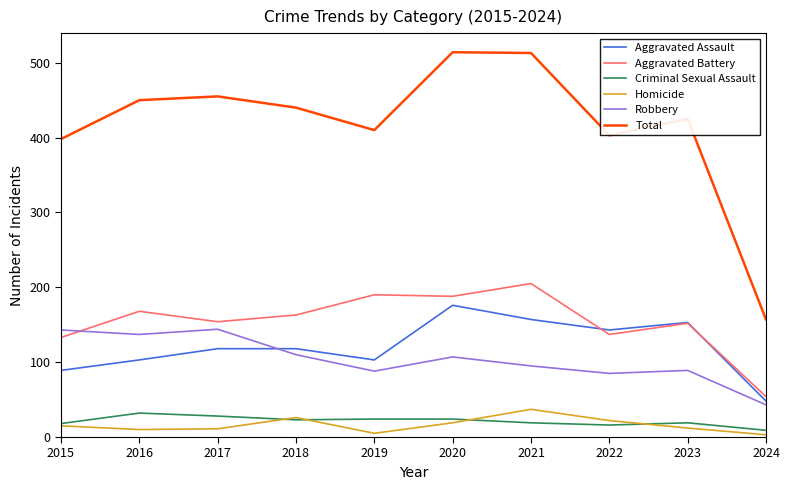

Which category has the lowest value in the Robbery series?

2024